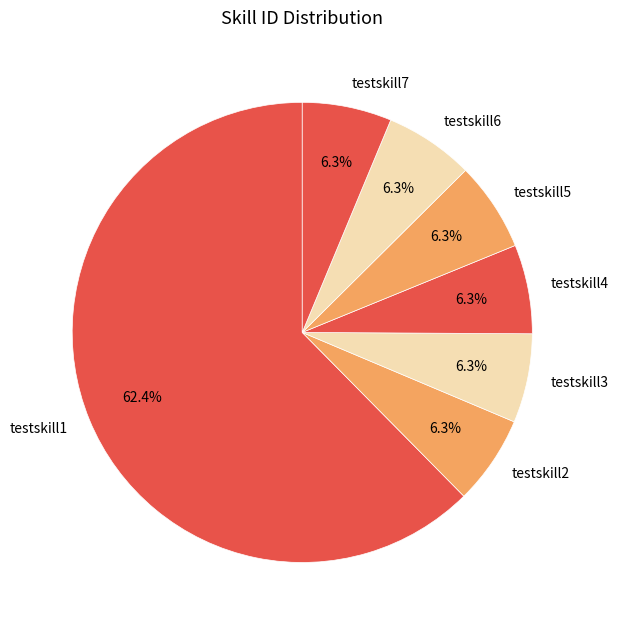

Between testskill1 and testskill7, which is larger?

testskill1